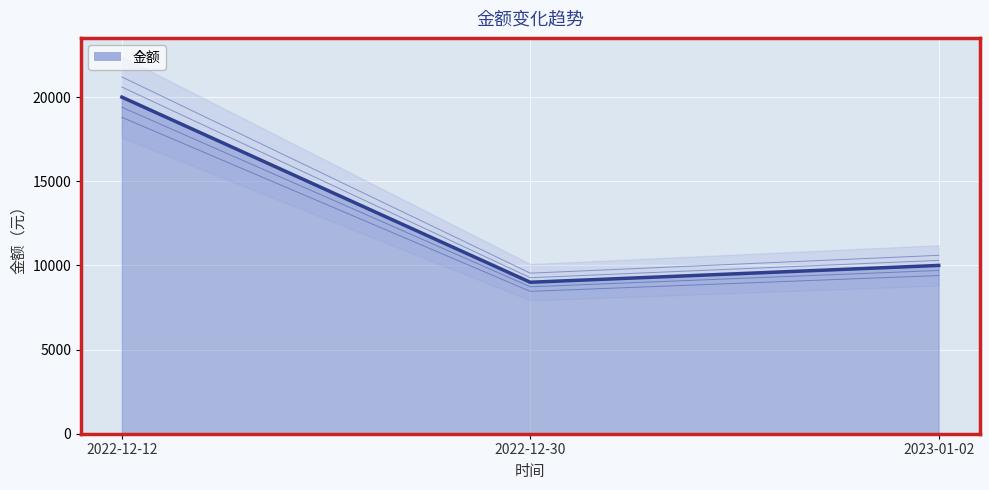

Reading left to right, what are all the values shown in this chart?

2022-12-12=20000	2022-12-30=9000	2023-01-02=10000